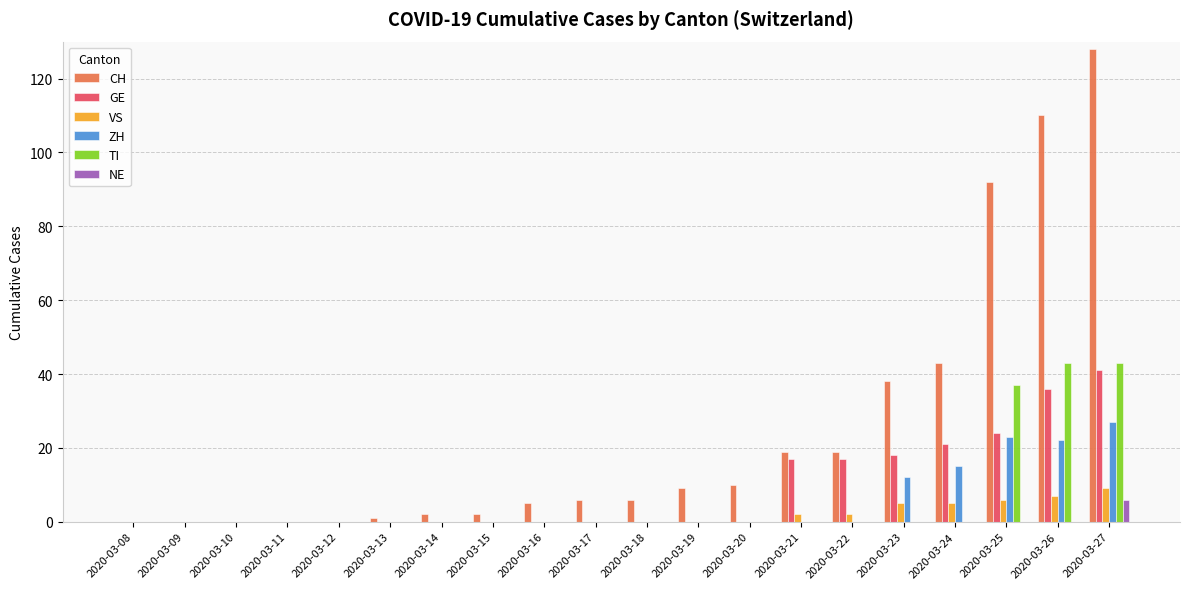

Are the bars horizontal?

No